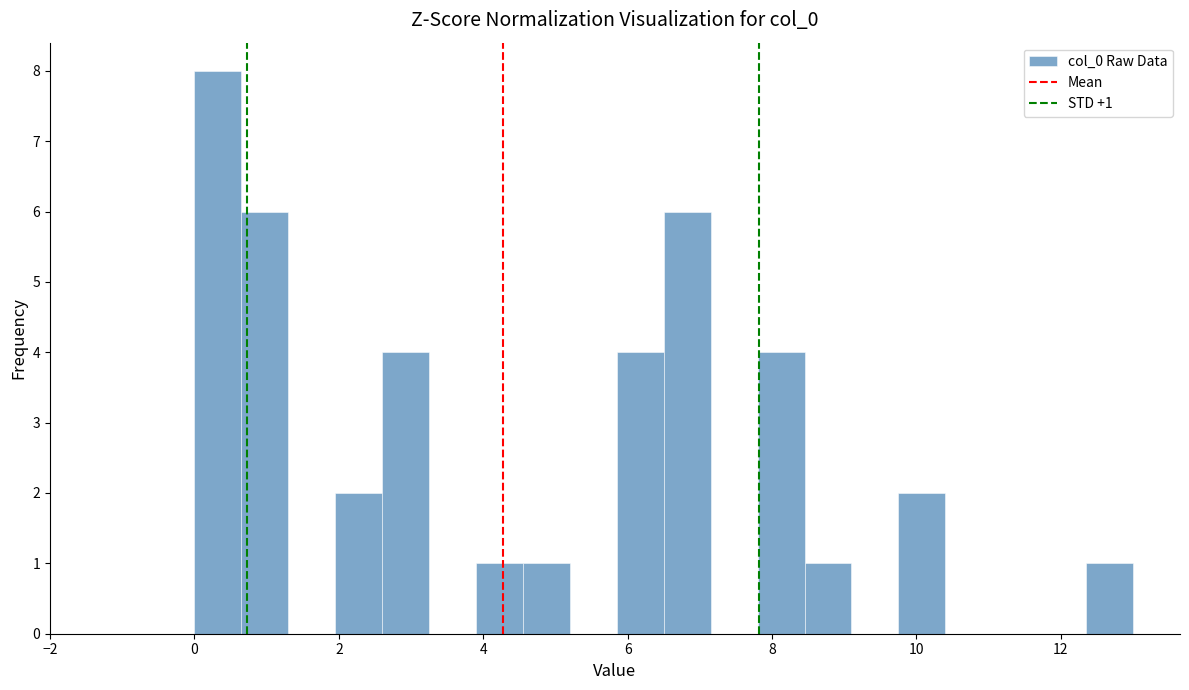

Read against the x-axis, roughly where is the centre of the tallest bar?

0.4